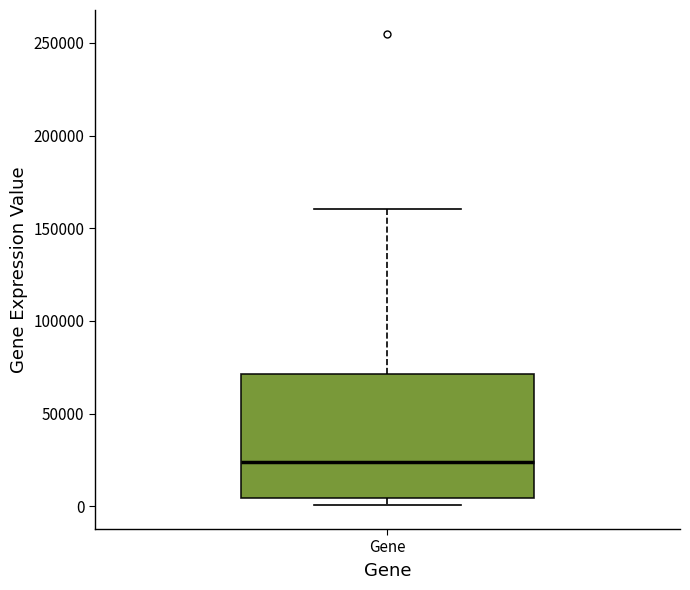

Read this box plot against the y-axis: the position of the median line, the range covered by the box, and the ends of both whiskers. The values are not printed on the chart, so give them approximately, as read against the axis.

median 25000, box 5000 to 70000, whiskers 0 to 160000